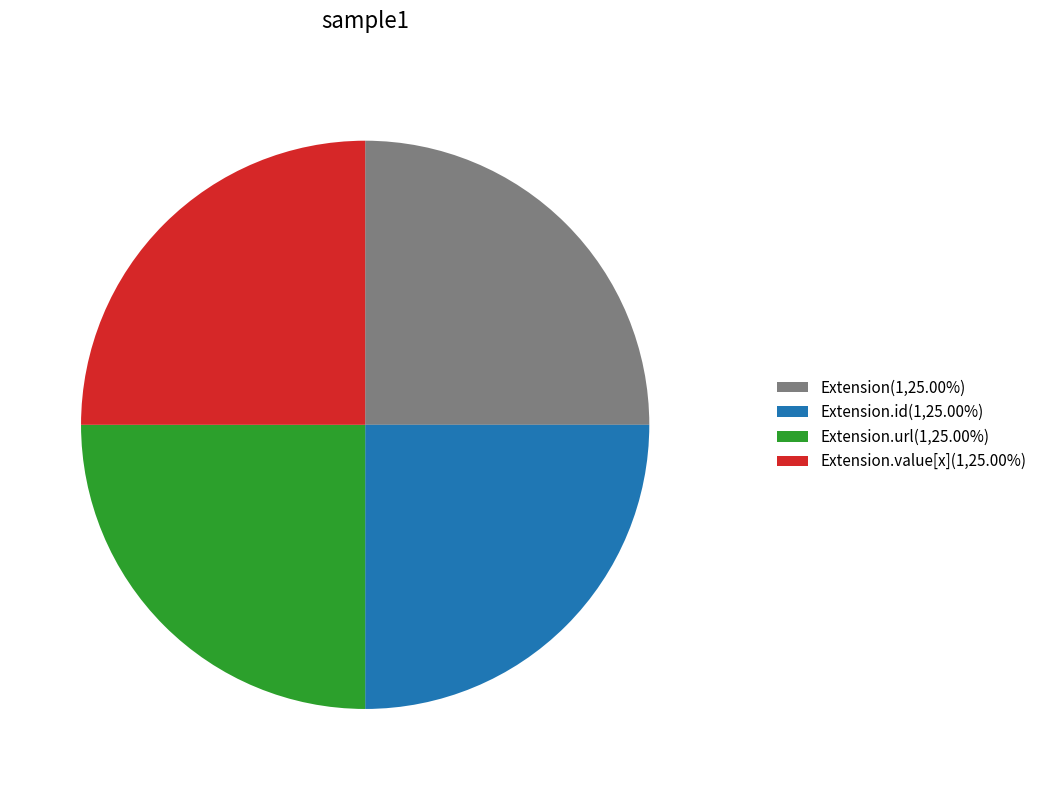

Approximately how many times larger is the value at Extension.value[x](1,25.00%) compared to Extension(1,25.00%)?

1.0